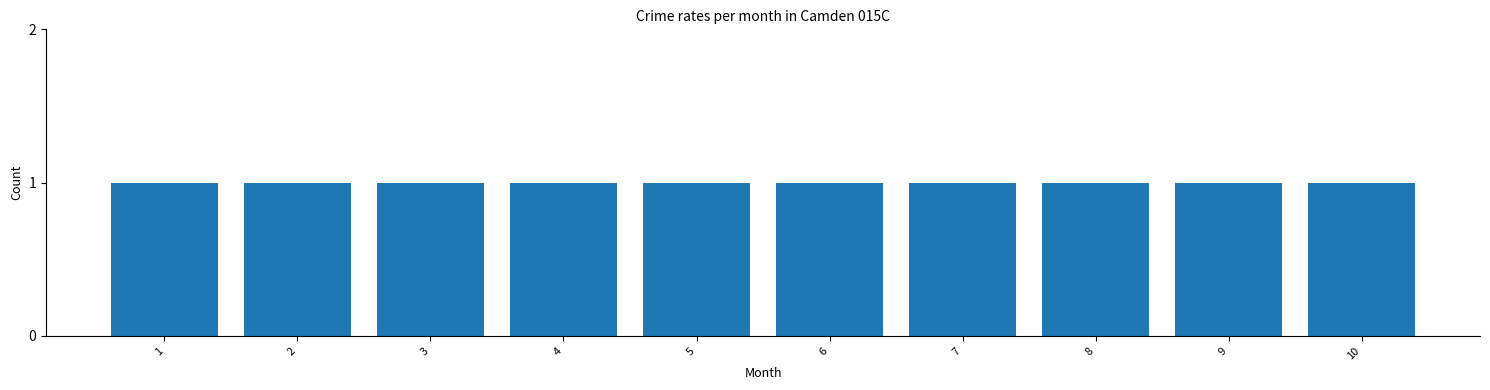

Is it true that 1 equals 1 at 7?

True